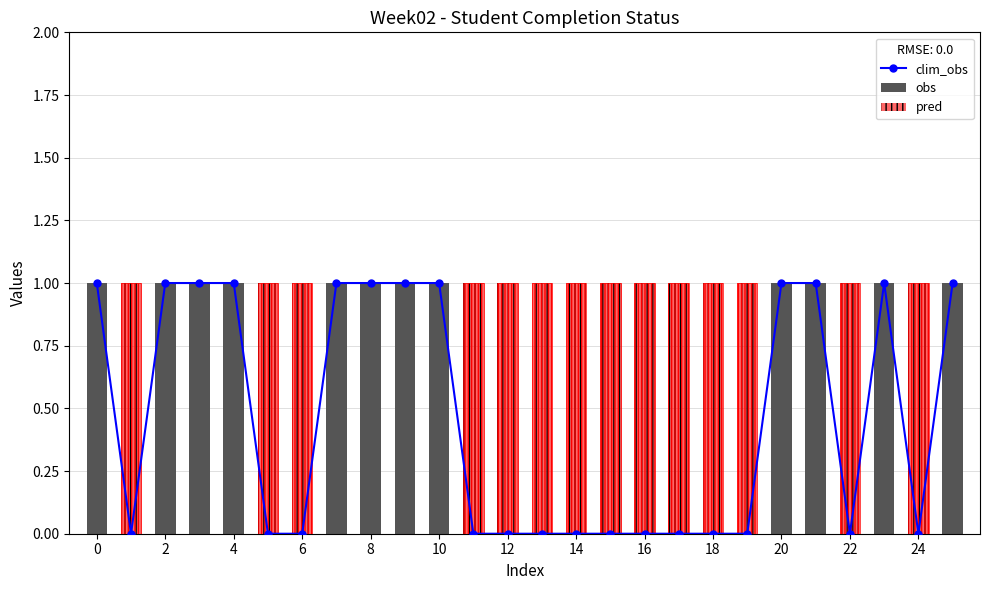

Is the value of obs at 18 greater than the value of pred at 10?

No